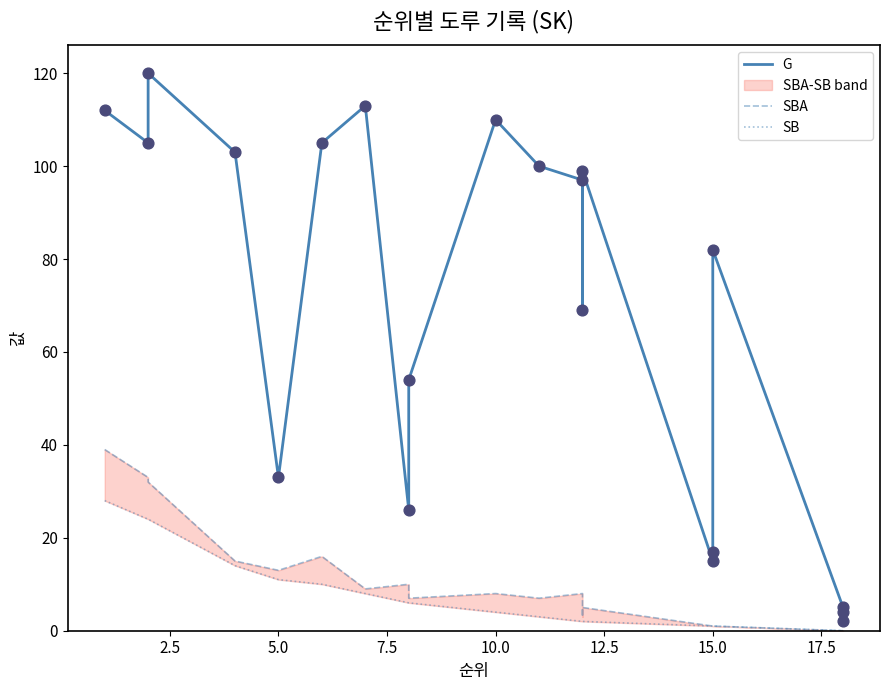

Which series reaches the maximum Y coordinate?

G